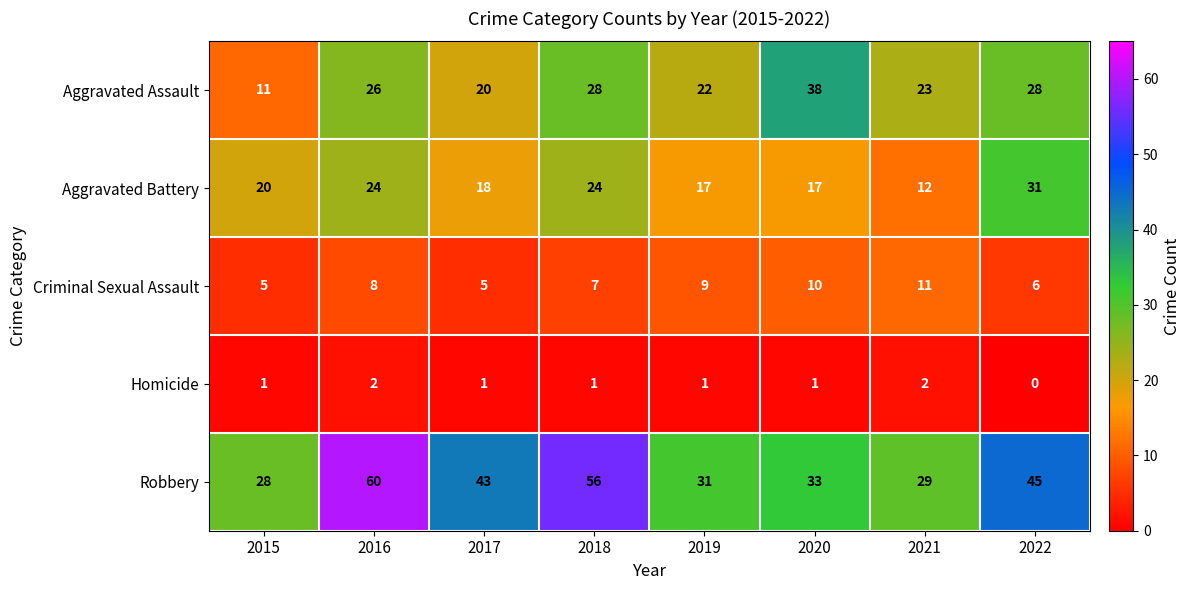

Where is Aggravated Battery nearest to the value 21?

2015